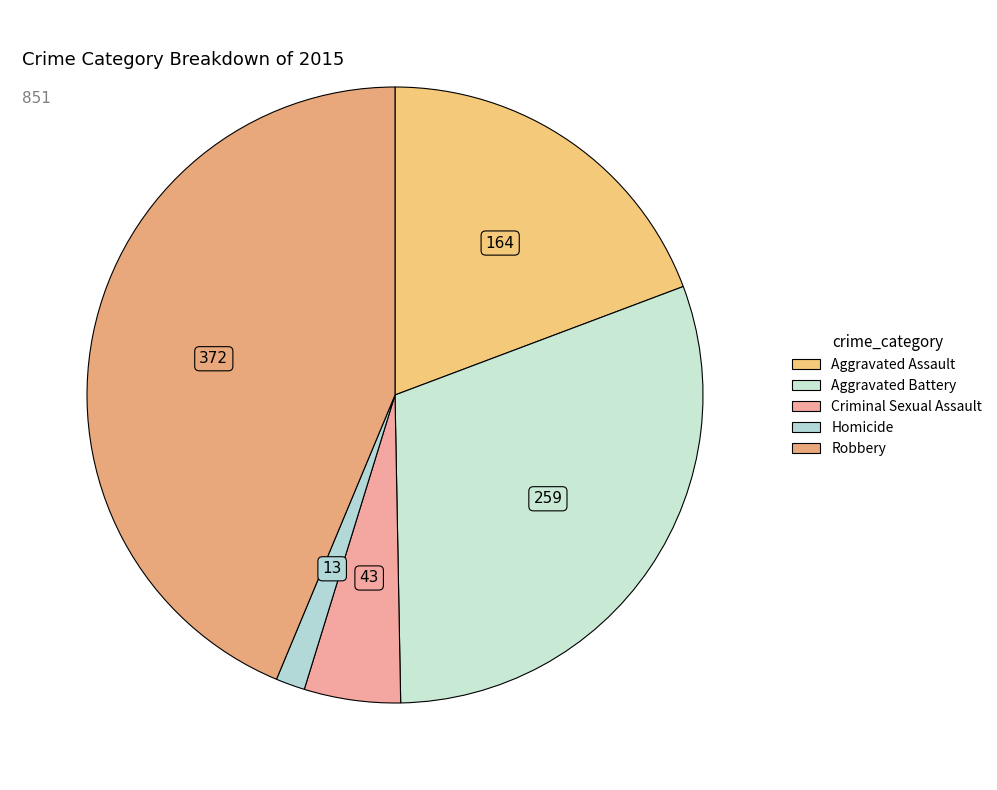

How many segments does this pie chart have?

5